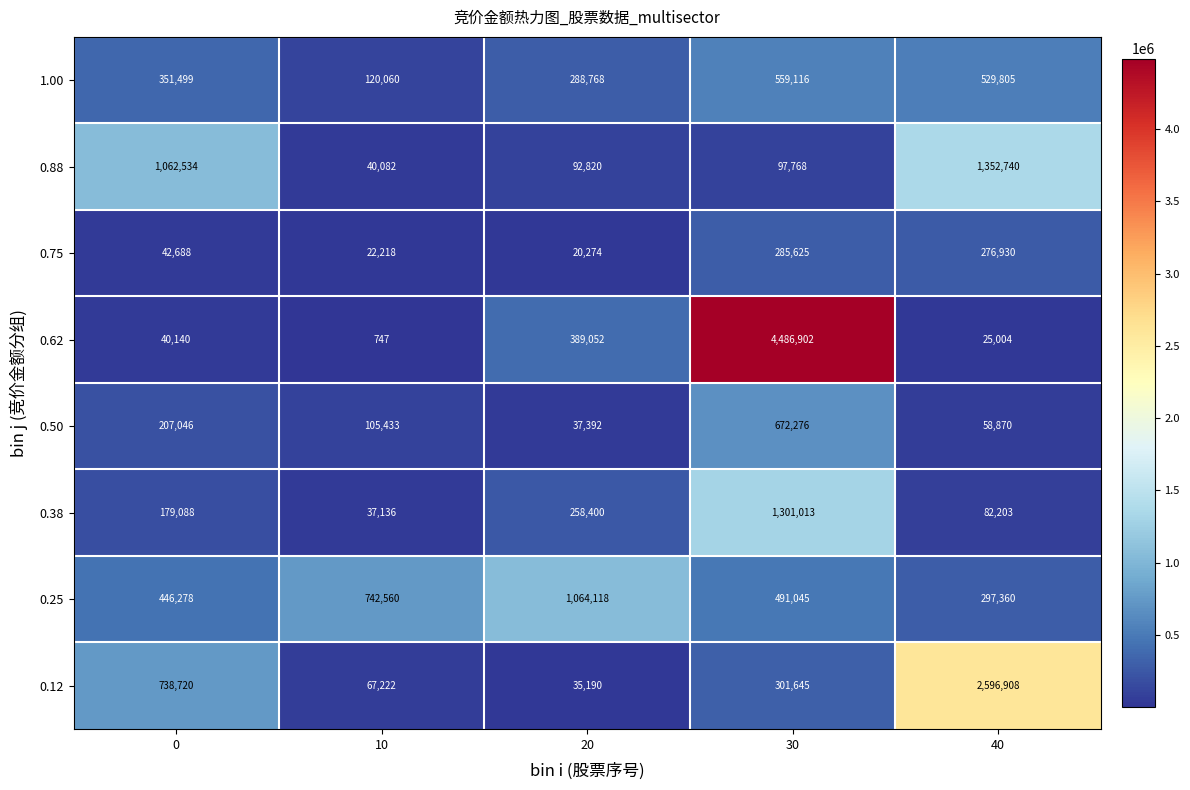

What is the difference between the 1.00 values at 0 and 30?

207617